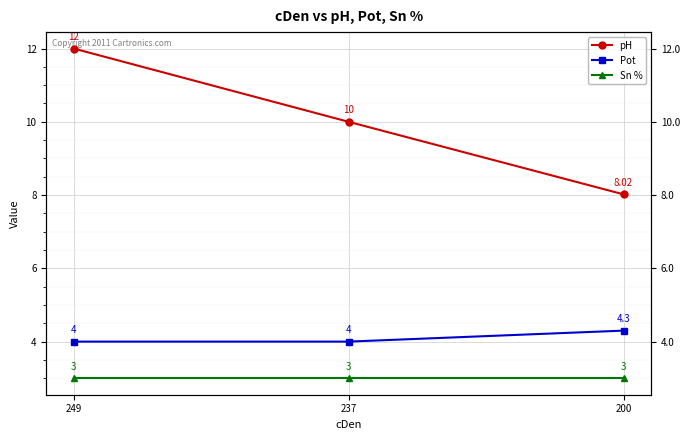

Does the chart display data point markers on the line(s)?

Yes